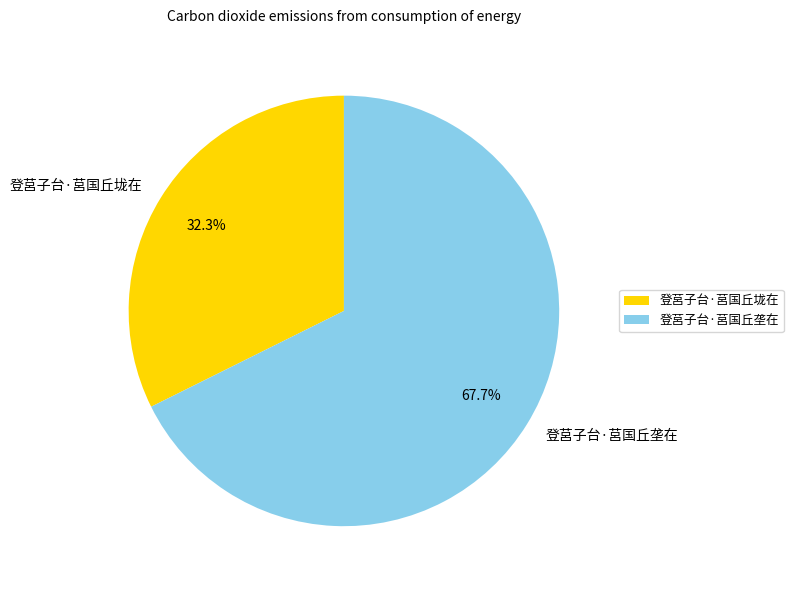

To the nearest percent, what percentage of the pie is 登莒子台·莒国丘垄在?

68%